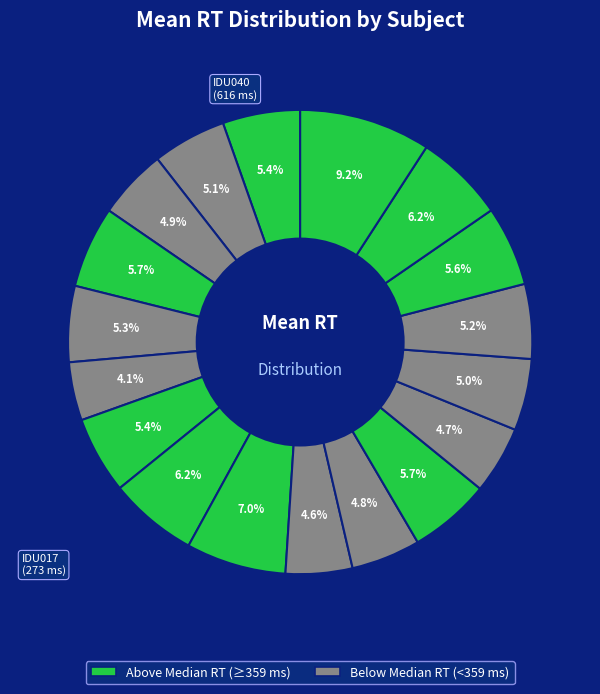

How many segments does this pie chart have?

18